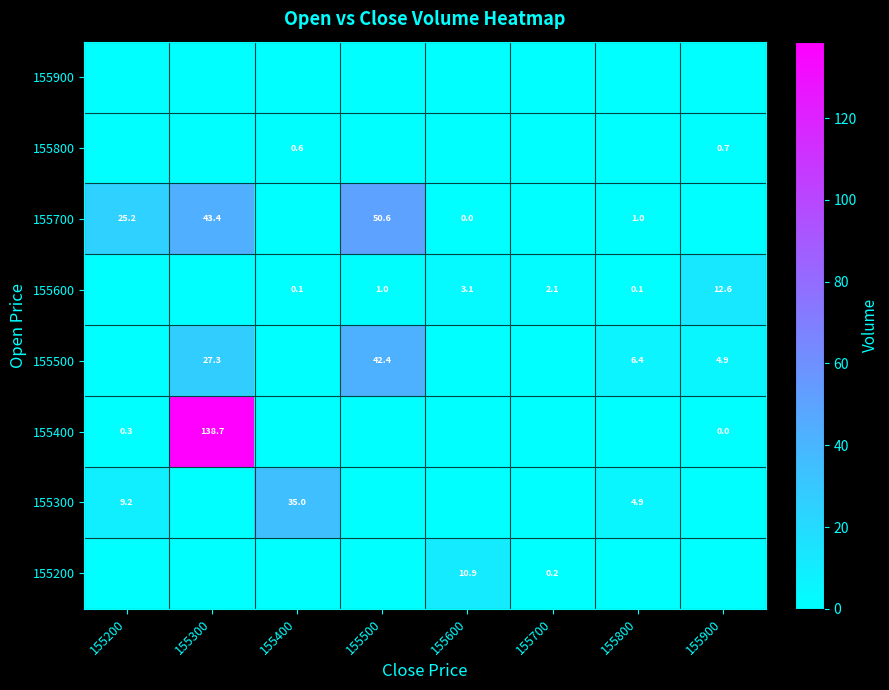

The 155500 series shows 42.4 at 155500. True or false?

True